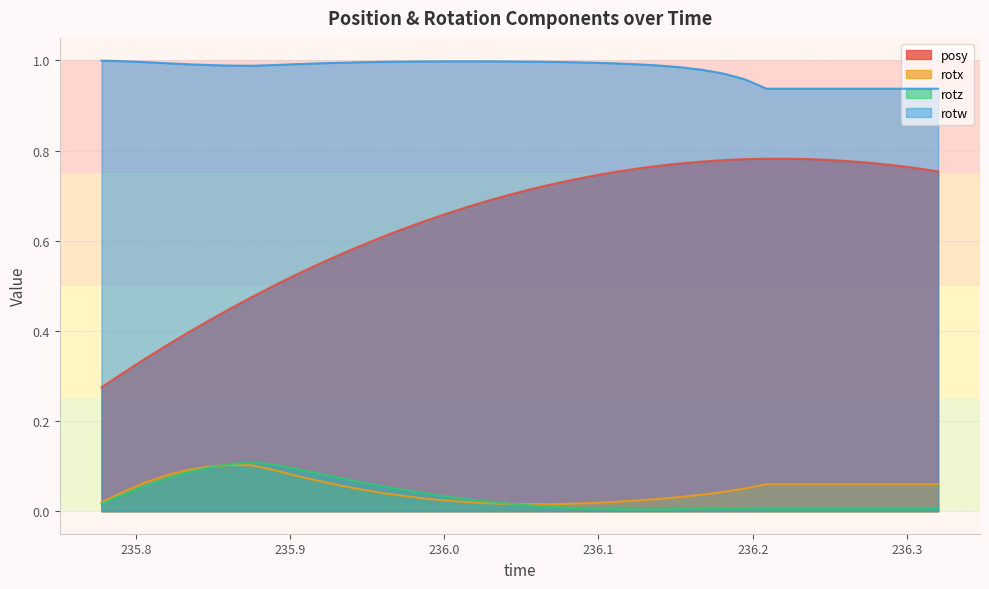

True or false: rotx and posy intersect in this chart.

False